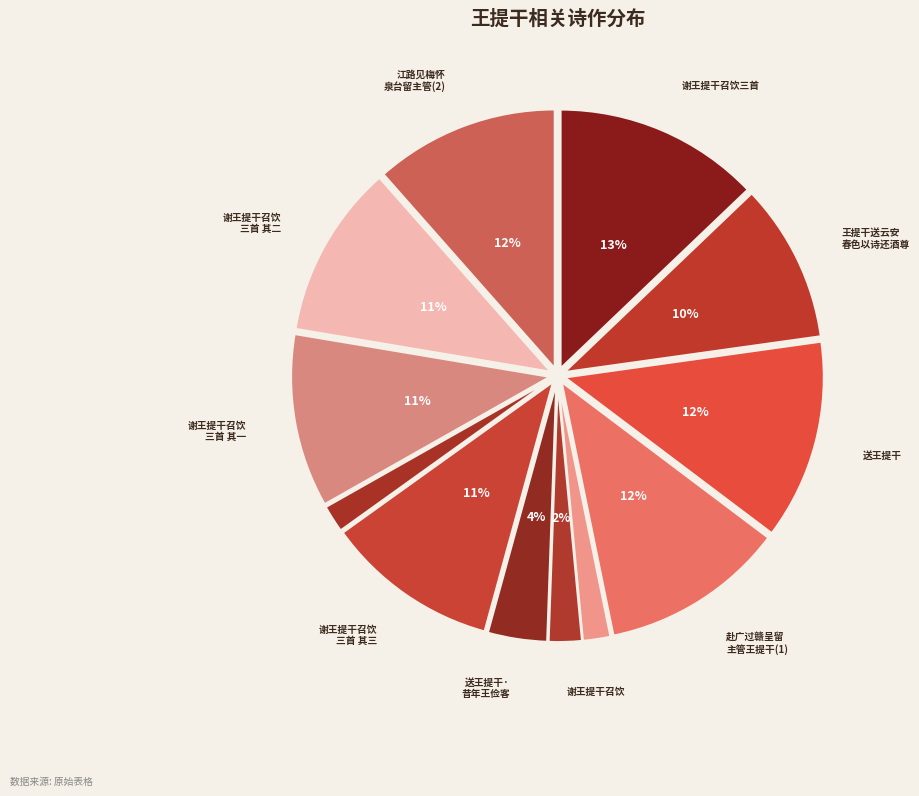

Which slice is the largest?

谢王提干召饮三首